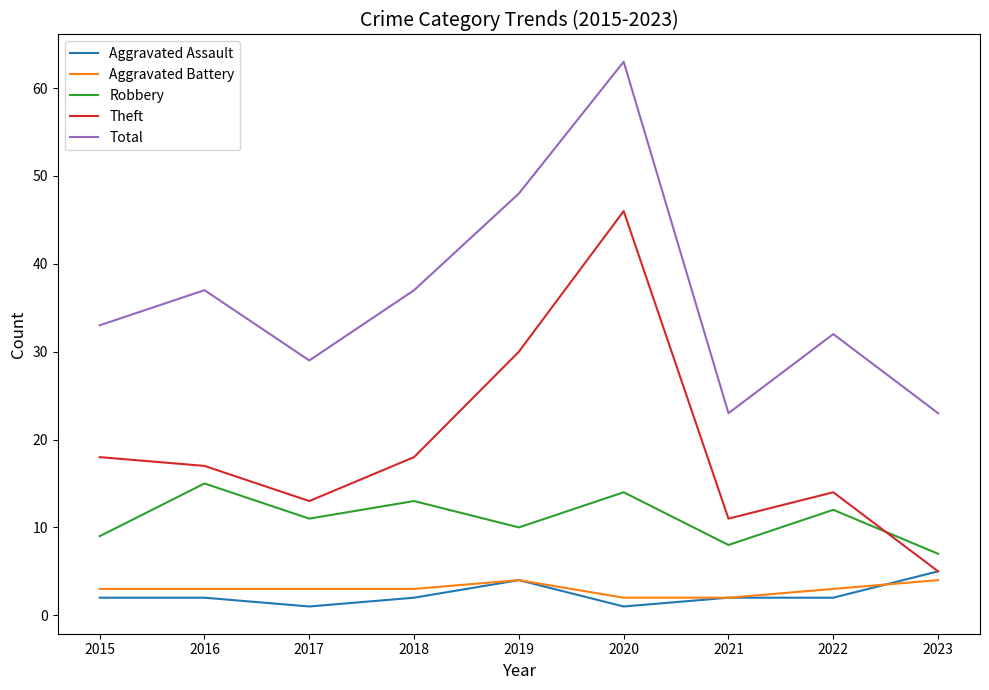

At 2016, list the series in order from largest to smallest.

Total, Theft, Robbery, Aggravated Battery, Aggravated Assault